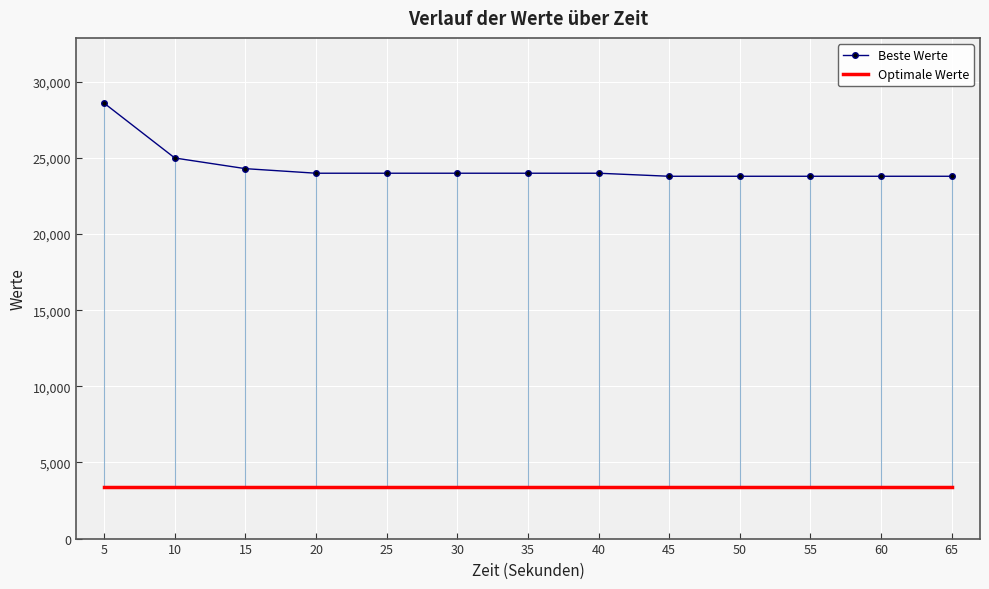

Which series has the largest total across all categories?

Beste Werte